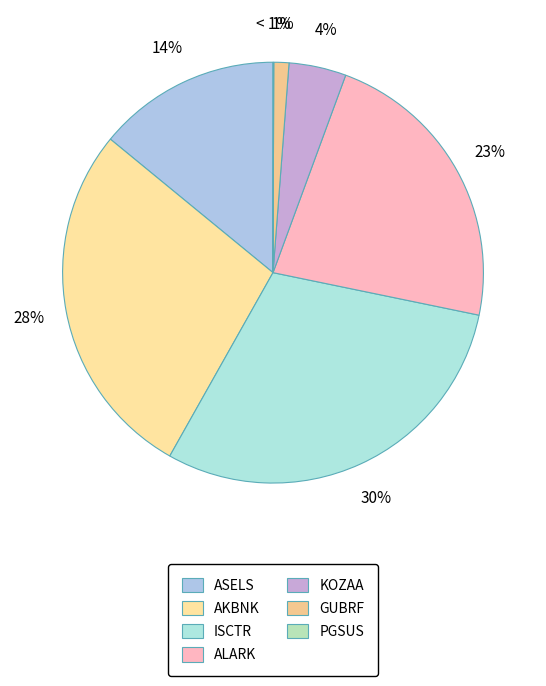

Which slice is the largest?

ISCTR